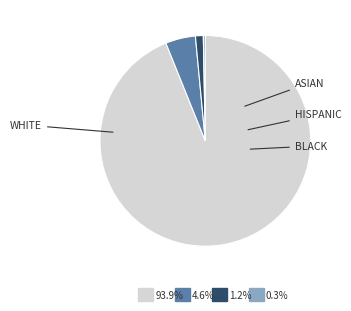

How many segments does this pie chart have?

4